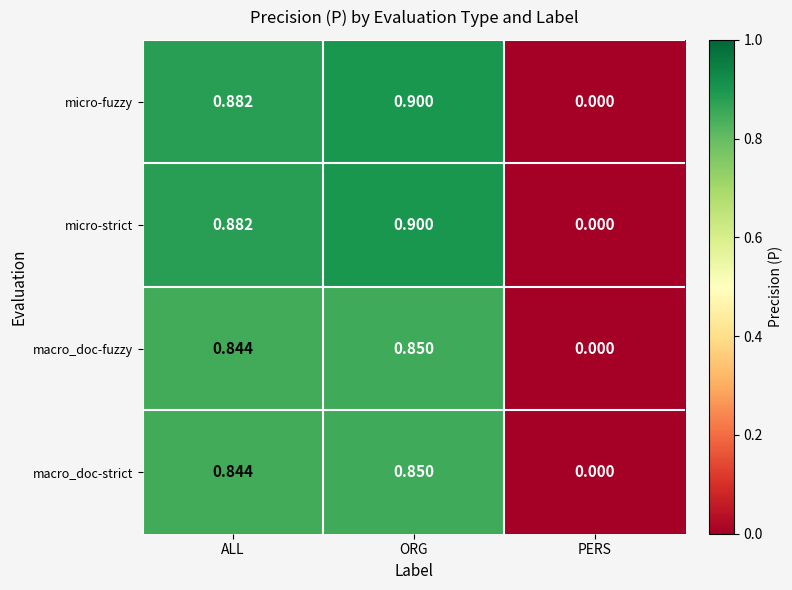

Rank the categories by macro_doc-fuzzy value from lowest to highest.

PERS, ALL, ORG